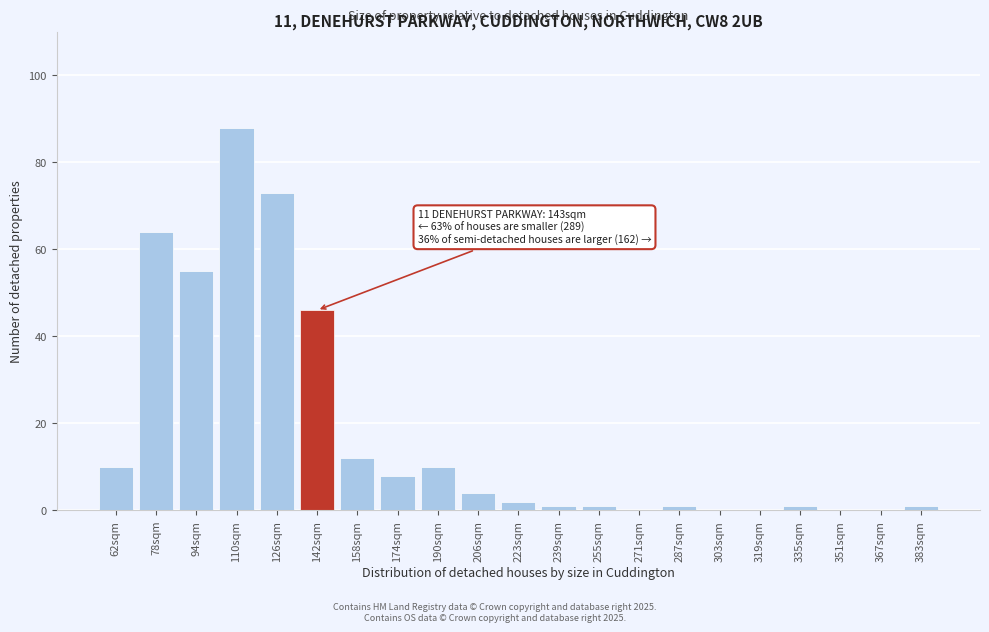

Reading left to right, what are all the values shown in this chart?

62sqm=10	78sqm=64	94sqm=55	110sqm=88	126sqm=73	142sqm=46	158sqm=12	174sqm=8	190sqm=10	206sqm=4	223sqm=2	239sqm=1	255sqm=1	271sqm=0	287sqm=1	303sqm=0	319sqm=0	335sqm=1	351sqm=0	367sqm=0	383sqm=1